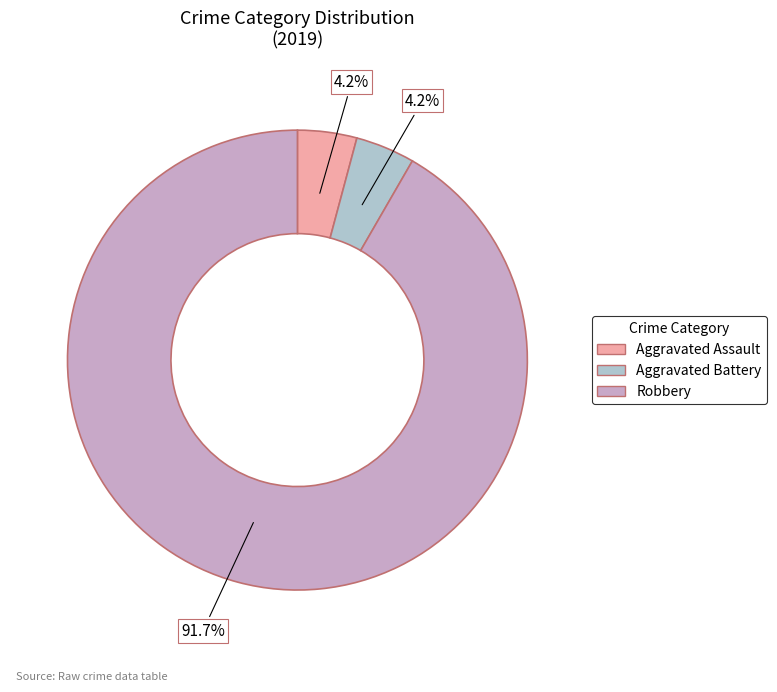

Count the number of slices in the pie.

3